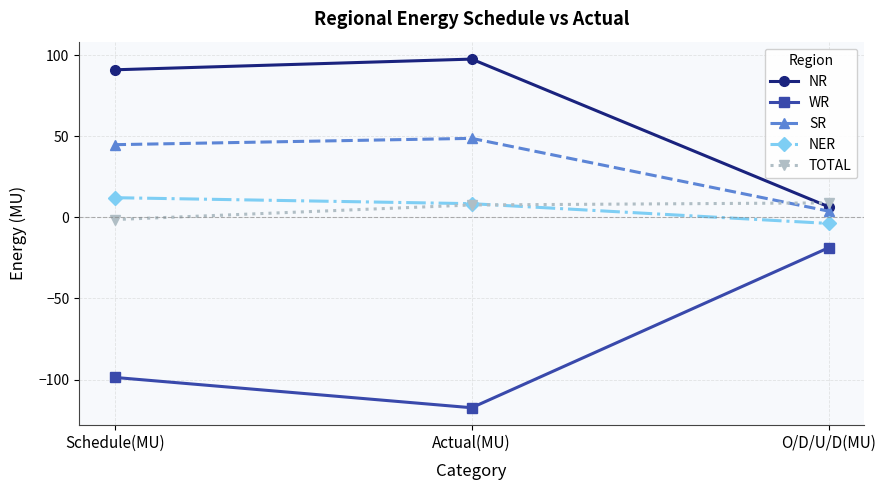

How many values in the NER series exceed 8?

2